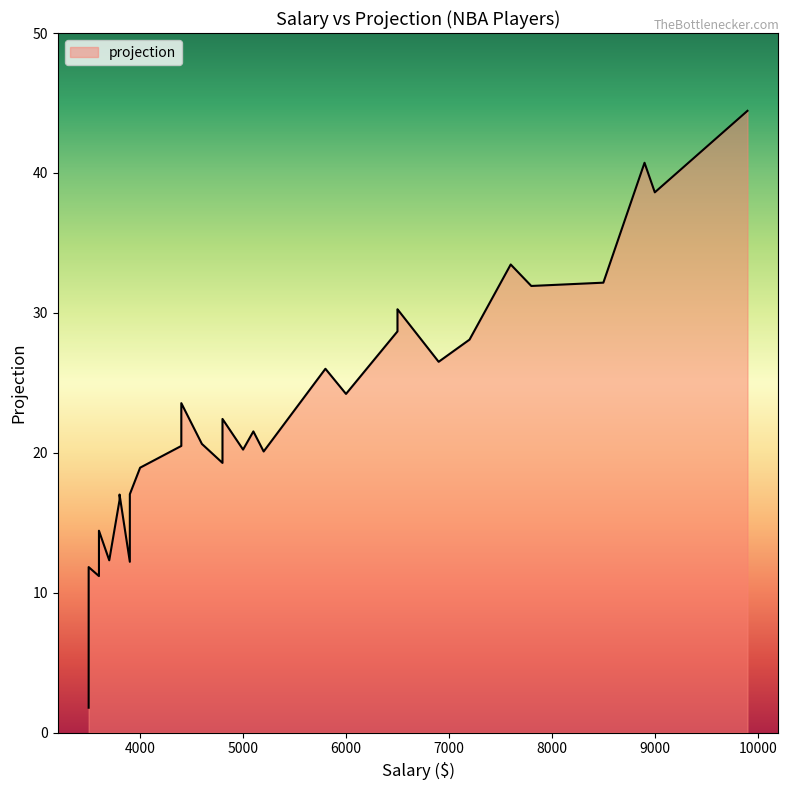

List the labels in order of value, smallest first.

0, 31, 25, 35, 4, 26, 14, 10, 8, 19, 5, 21, 3, 39, 9, 30, 16, 36, 20, 23, 17, 2, 22, 37, 28, 29, 38, 1, 15, 24, 34, 33, 13, 11, 12, 6, 27, 7, 18, 32